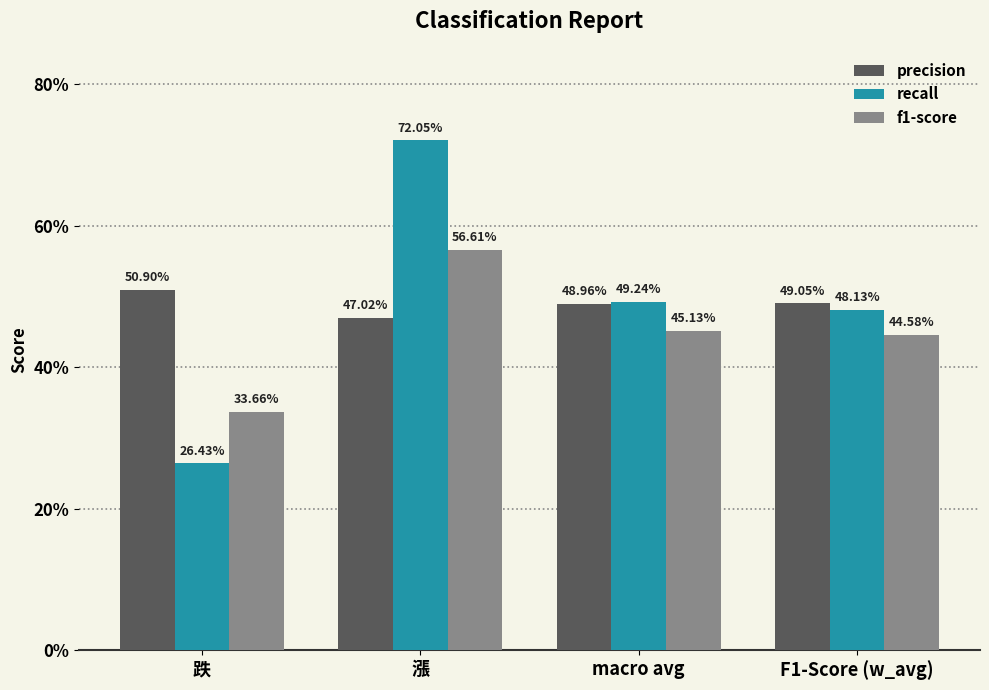

What position from the right is 漲?

3